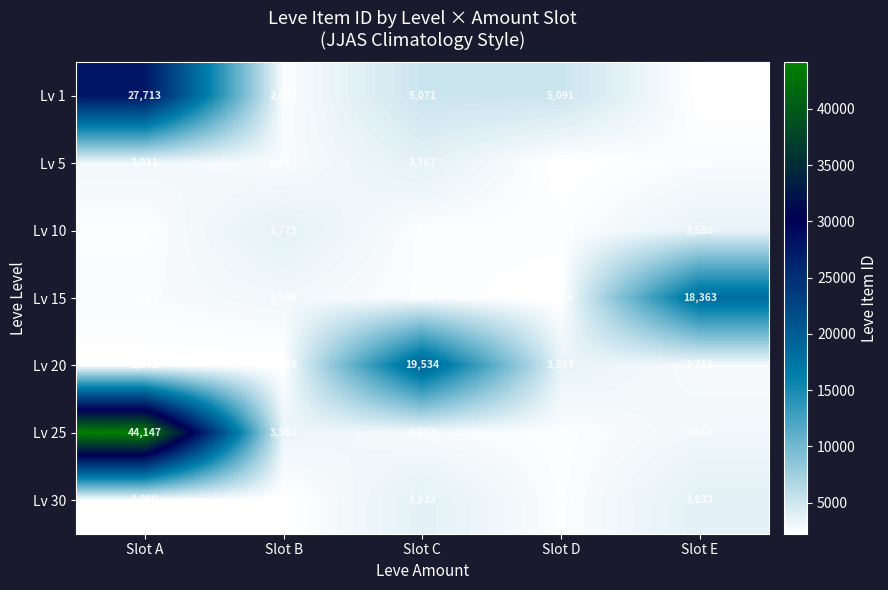

Count the number of categories in the chart.

5